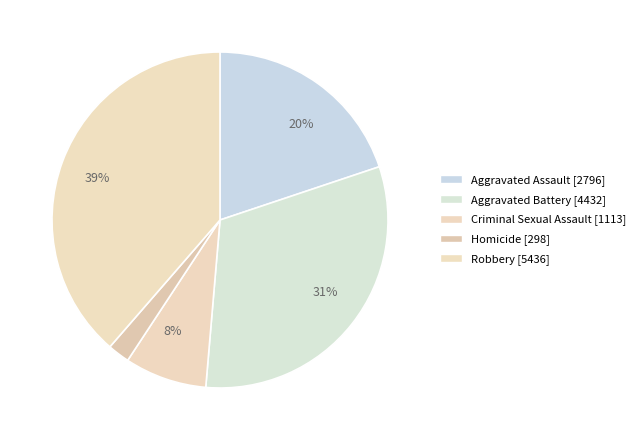

Rank the categories by value from lowest to highest.

Homicide, Criminal Sexual Assault, Aggravated Assault, Aggravated Battery, Robbery